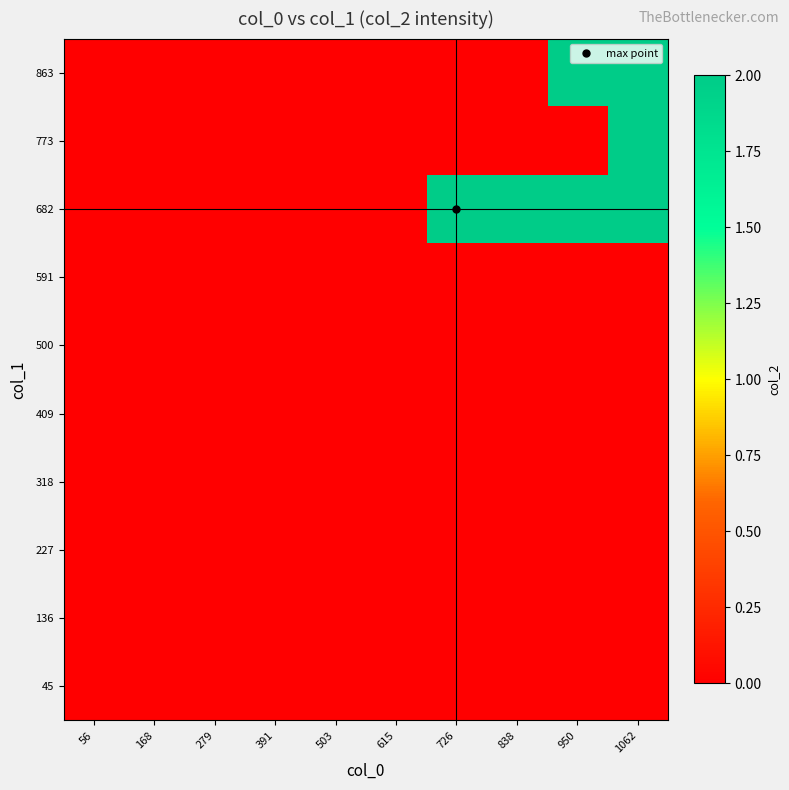

Between 950 and 838, which is larger?

950